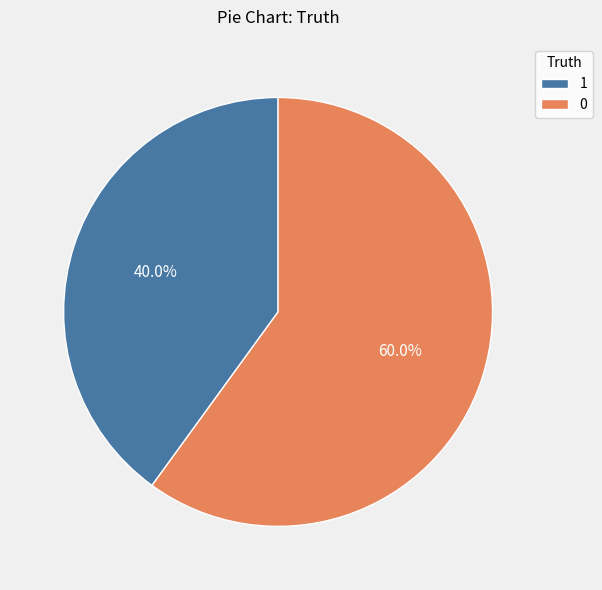

To the nearest percent, what portion does 1 represent?

40%